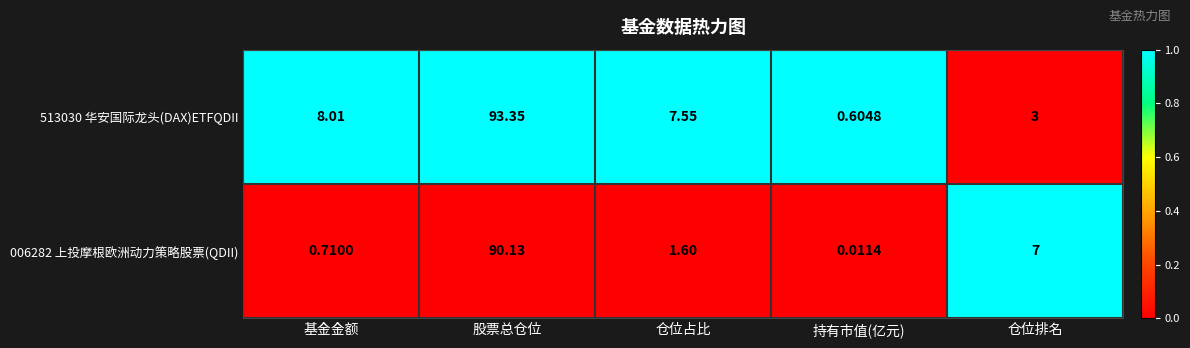

At which category is the sum across all series the highest?

股票总仓位